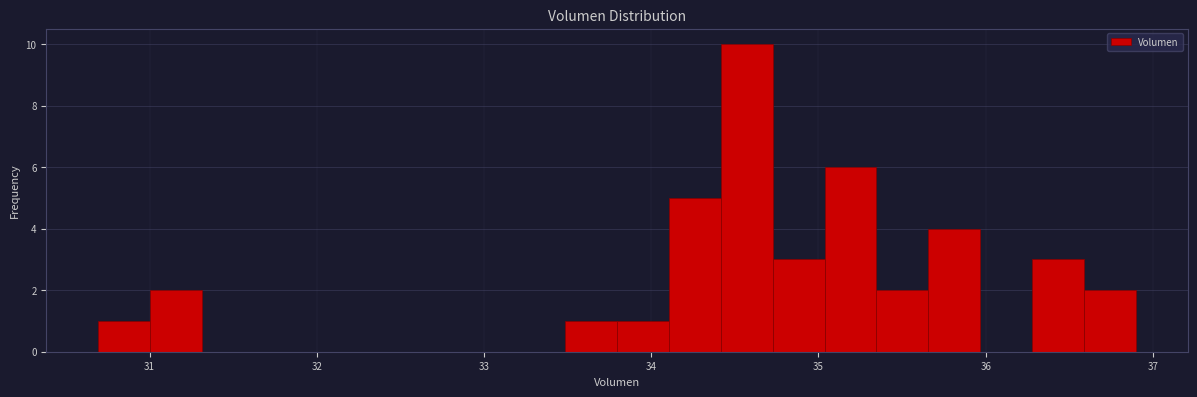

Read against the x-axis, roughly where is the centre of the tallest bar?

34.6